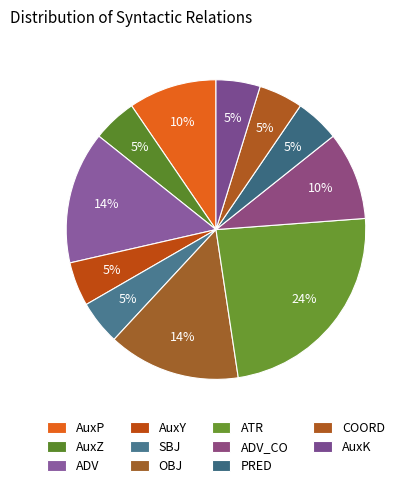

Which slice is the smallest?

AuxZ